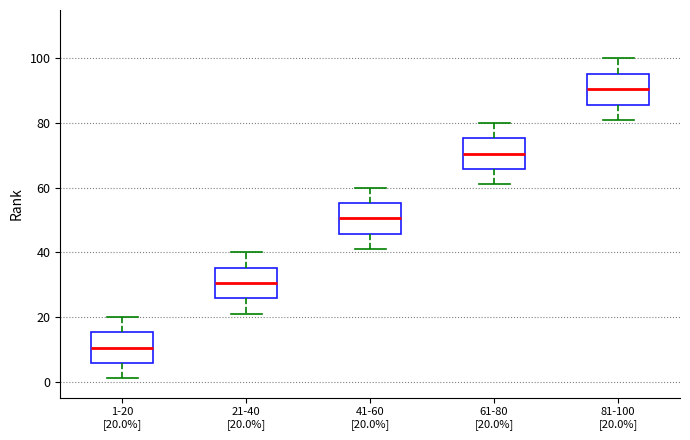

Reading left to right, read every box against the y-axis: the position of its median line, the range the box covers, and the ends of its whiskers. The values are not printed on the chart, so give them approximately, as read against the axis.

1-20 [20.0%]: median 10, box 6 to 16, whiskers 2 to 20
21-40 [20.0%]: median 30, box 26 to 36, whiskers 22 to 40
41-60 [20.0%]: median 50, box 46 to 56, whiskers 42 to 60
61-80 [20.0%]: median 70, box 66 to 76, whiskers 62 to 80
81-100 [20.0%]: median 90, box 86 to 96, whiskers 82 to 100